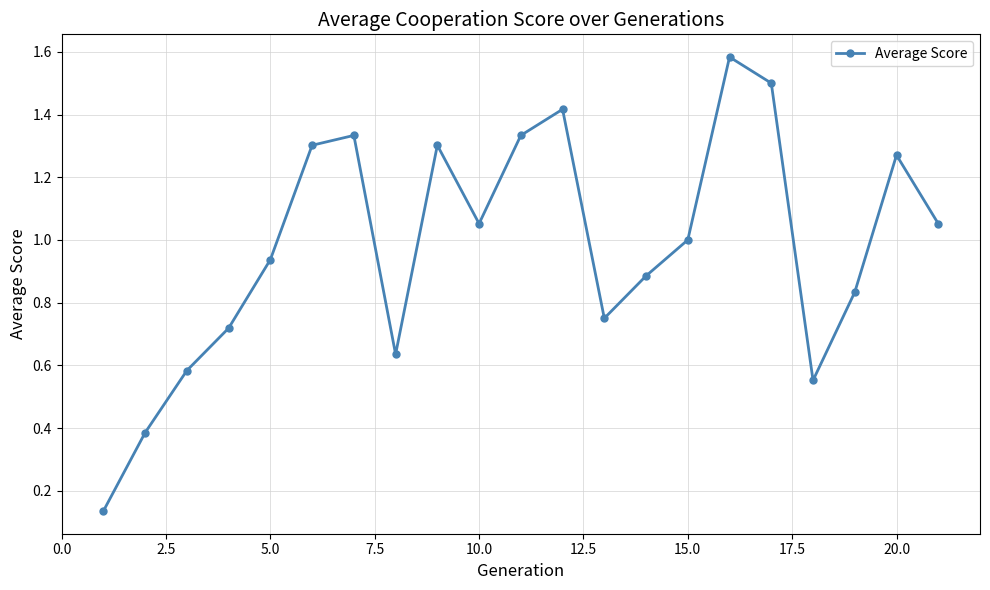

What is the sum of all values?

20.6